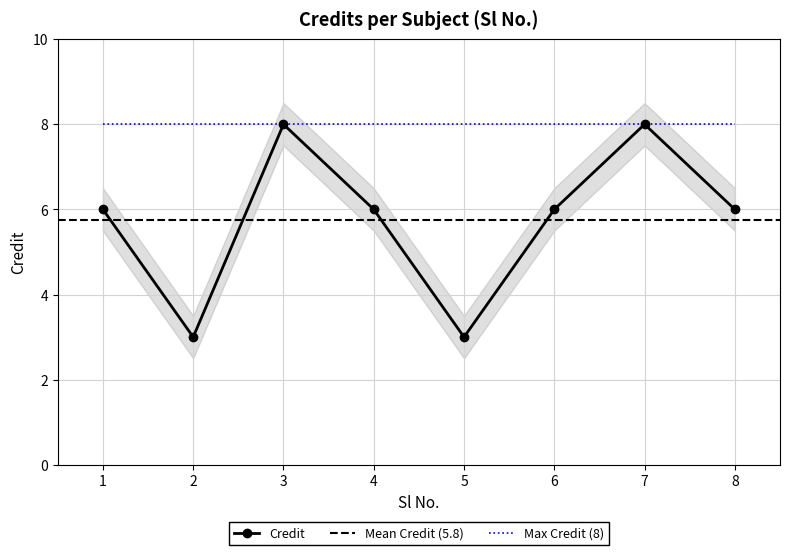

What is the minimum value shown in the chart?

3